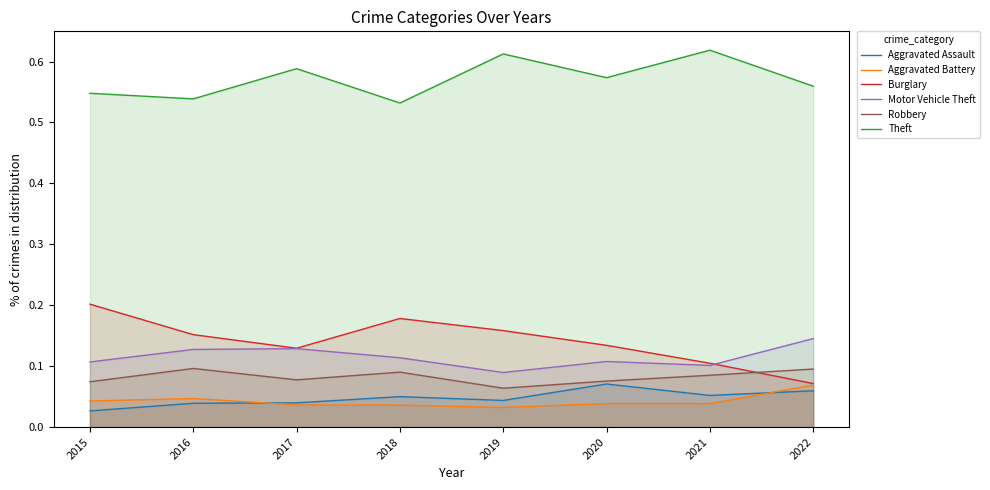

What is the difference between the highest and lowest values at 2018?

0.5